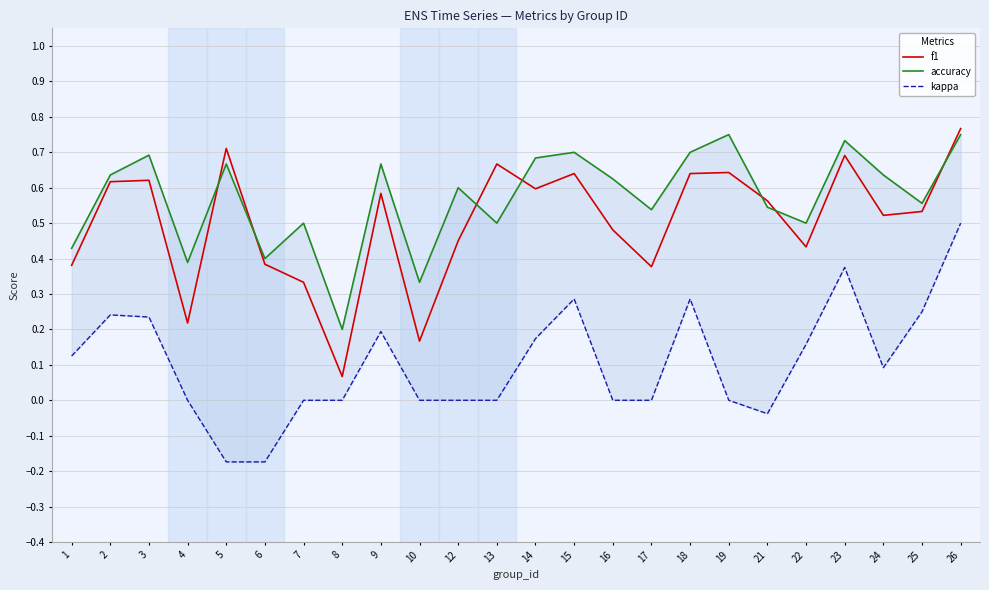

In accuracy, how many points are higher than both neighbors (excluding endpoints)?

8